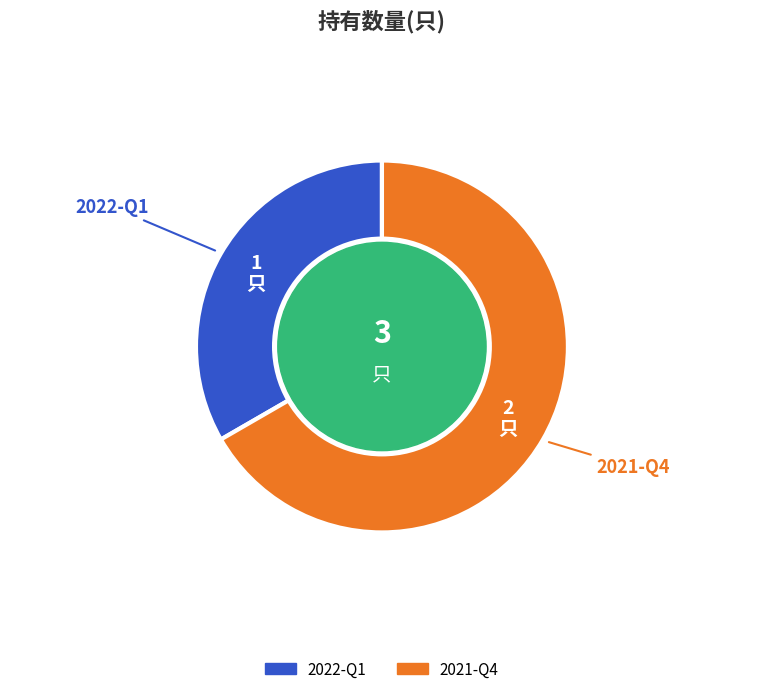

Which has a higher value, 2021-Q4 or 2022-Q1?

2021-Q4